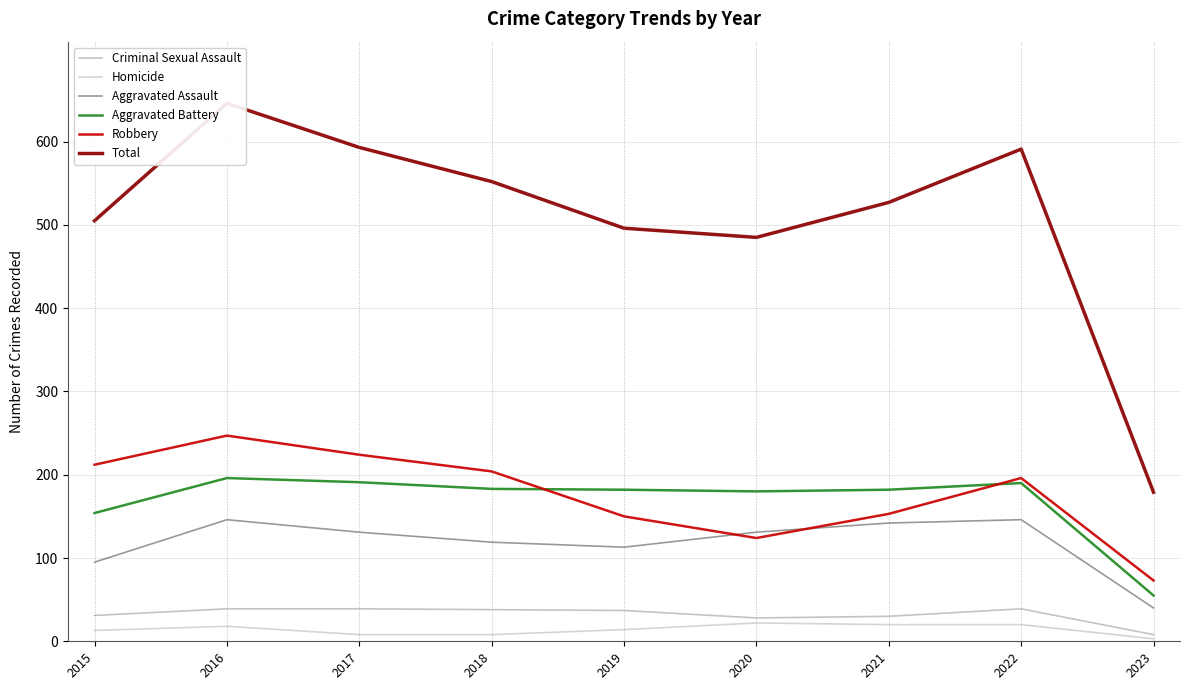

Reading left to right, extract all data points from this chart.

Criminal Sexual Assault: 31	39	39	38	37	28	30	39	8
Homicide: 13	18	8	8	14	22	20	20	3
Aggravated Assault: 95	146	131	119	113	131	142	146	40
Aggravated Battery: 154	196	191	183	182	180	182	190	55
Robbery: 212	247	224	204	150	124	153	196	73
Total: 505	646	593	552	496	485	527	591	179